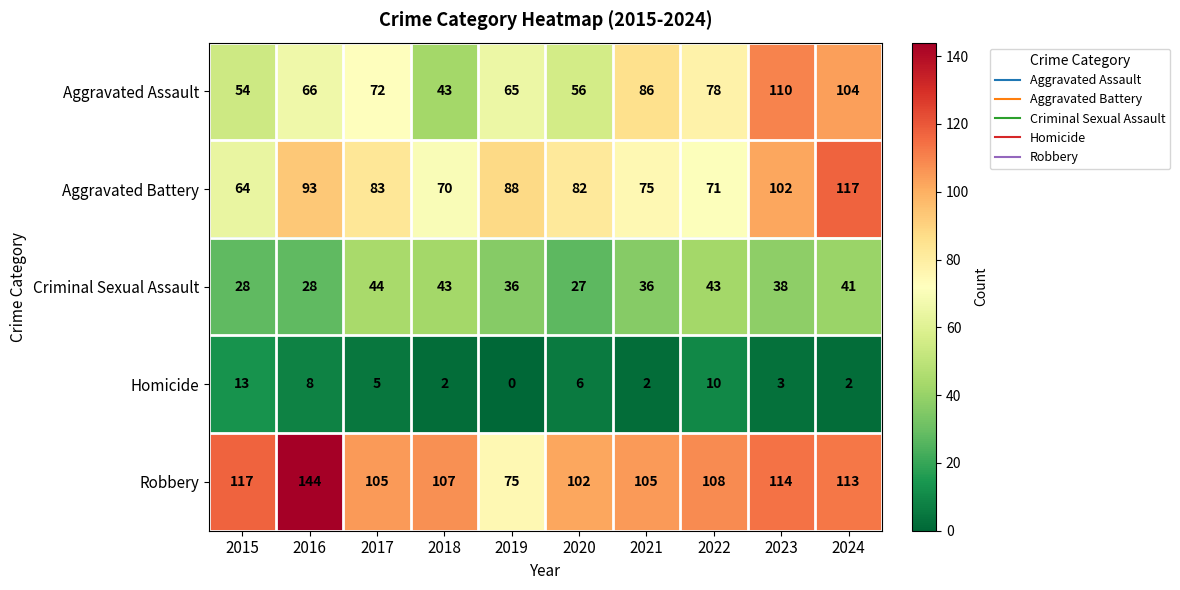

What is the difference between the Aggravated Battery values at 2023 and 2017?

19